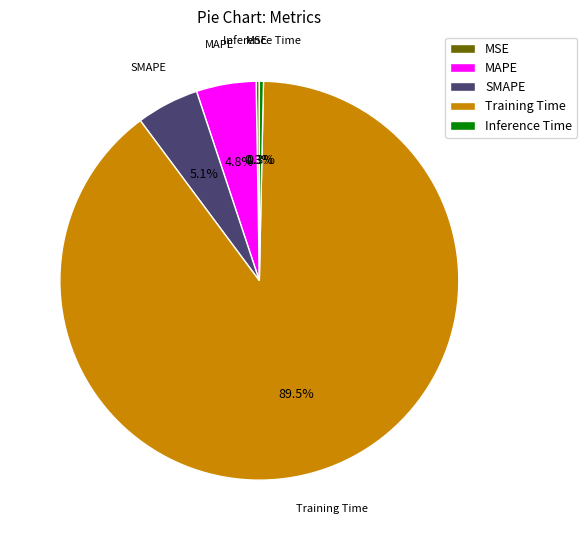

Is there a majority slice in this chart?

Yes